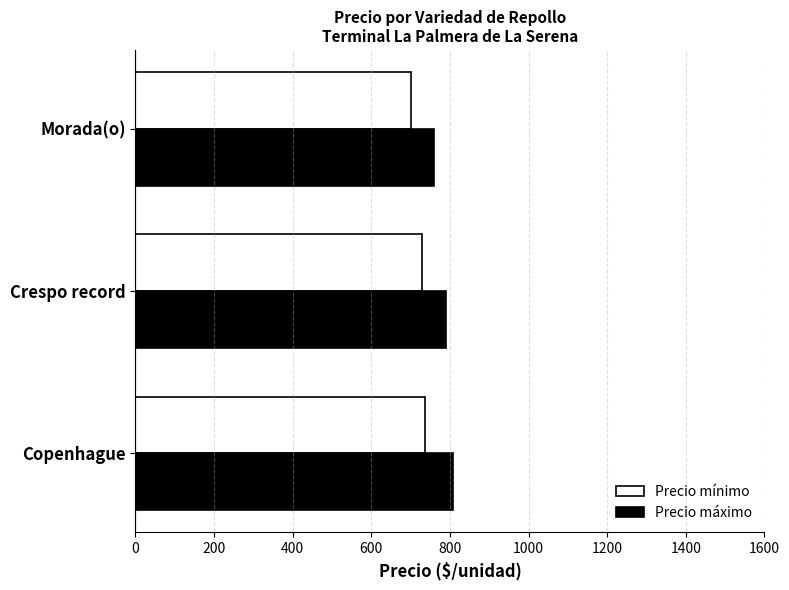

List the series in order of their overall mean, highest first.

Precio máximo, Precio mínimo